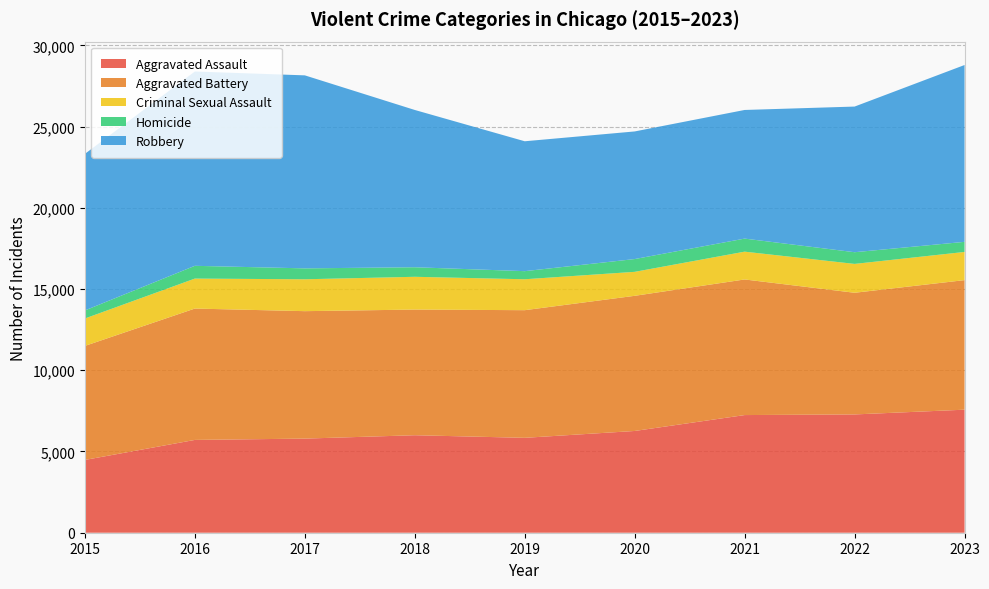

Reading left to right, extract all data points from this chart.

Aggravated Assault: 2015=4480	2016=5712	2017=5793	2018=6001	2019=5841	2020=6263	2021=7242	2022=7281	2023=7573
Aggravated Battery: 2015=7019	2016=8086	2017=7845	2018=7735	2019=7857	2020=8319	2021=8347	2022=7489	2023=7975
Criminal Sexual Assault: 2015=1687	2016=1845	2017=1962	2018=2017	2019=1903	2020=1476	2021=1711	2022=1776	2023=1735
Homicide: 2015=496	2016=786	2017=672	2018=588	2019=499	2020=787	2021=804	2022=720	2023=621
Robbery: 2015=9638	2016=11960	2017=11880	2018=9681	2019=7995	2020=7855	2021=7918	2022=8965	2023=10885